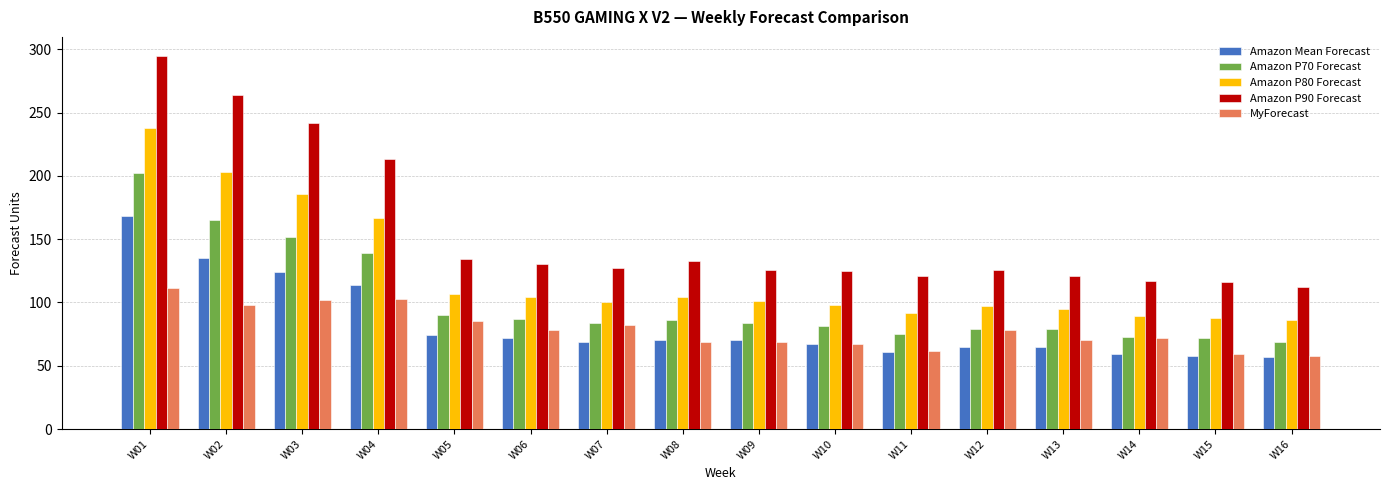

Which category has the highest value across all series?

W01